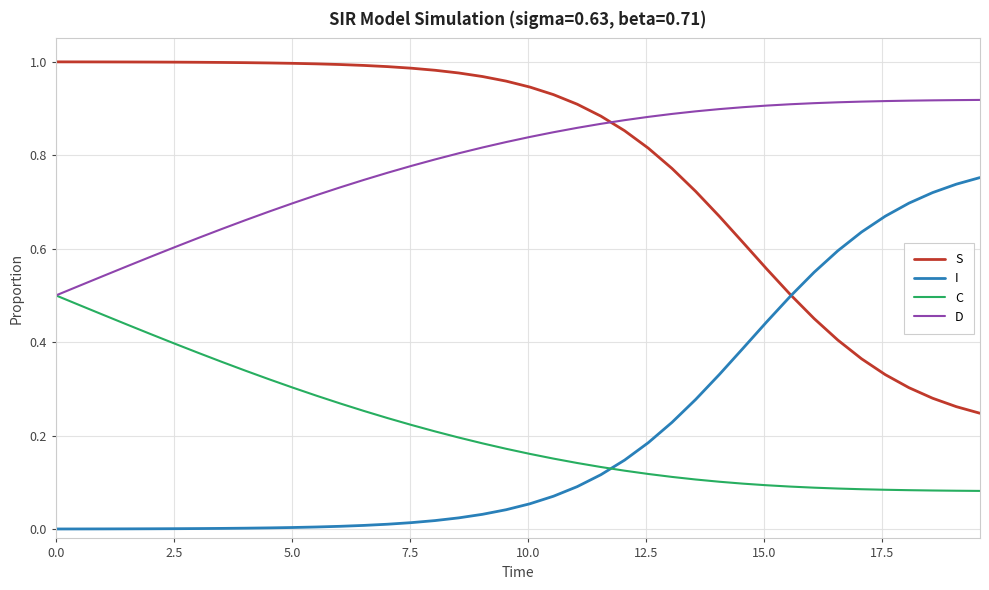

True or false: S and C intersect in this chart.

False